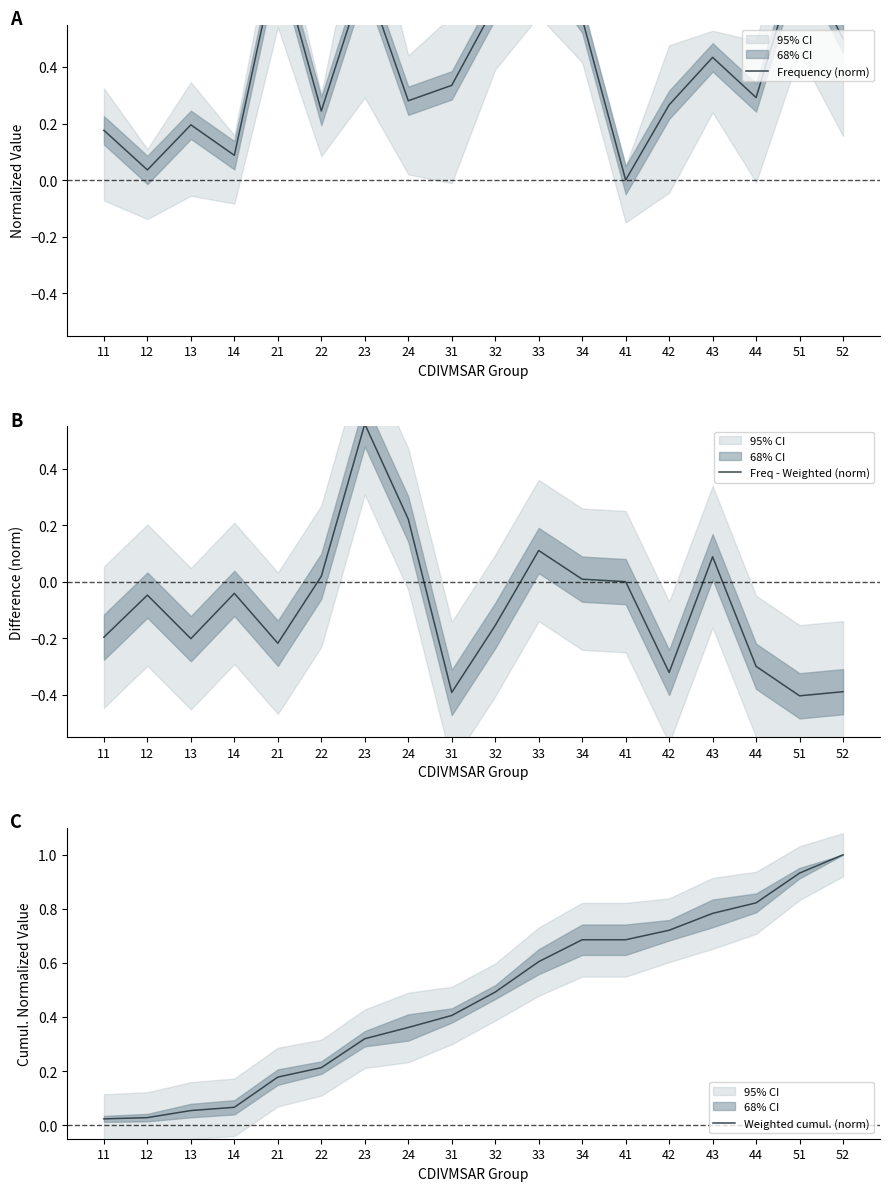

Is the value of Weighted cumul. (norm) at 31 greater than the value of Freq - Weighted (norm) at 21?

Yes